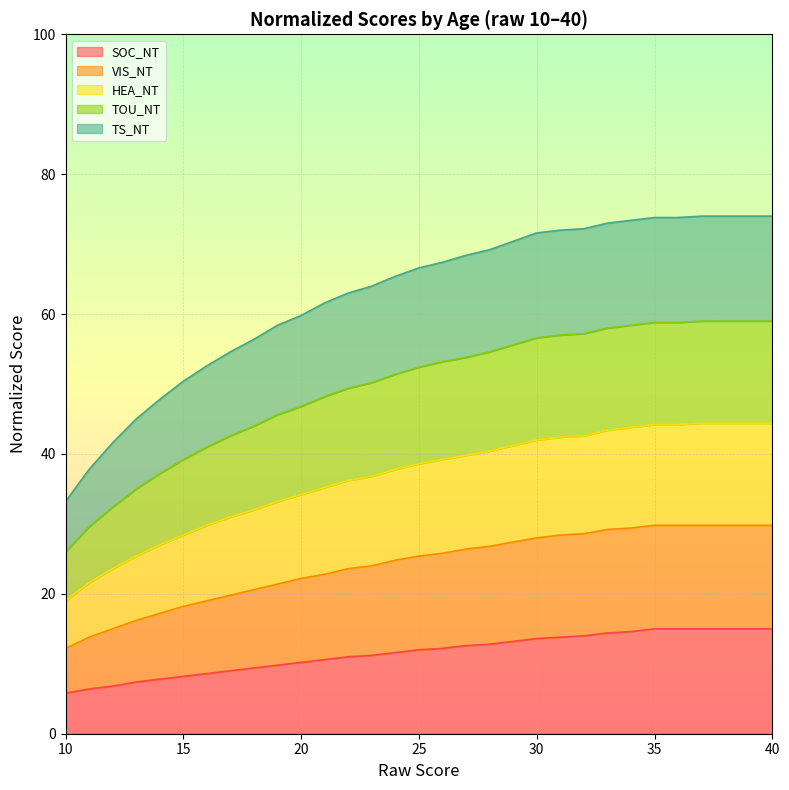

What are all the series names shown in the legend?

SOC_NT, VIS_NT, HEA_NT, TOU_NT, TS_NT